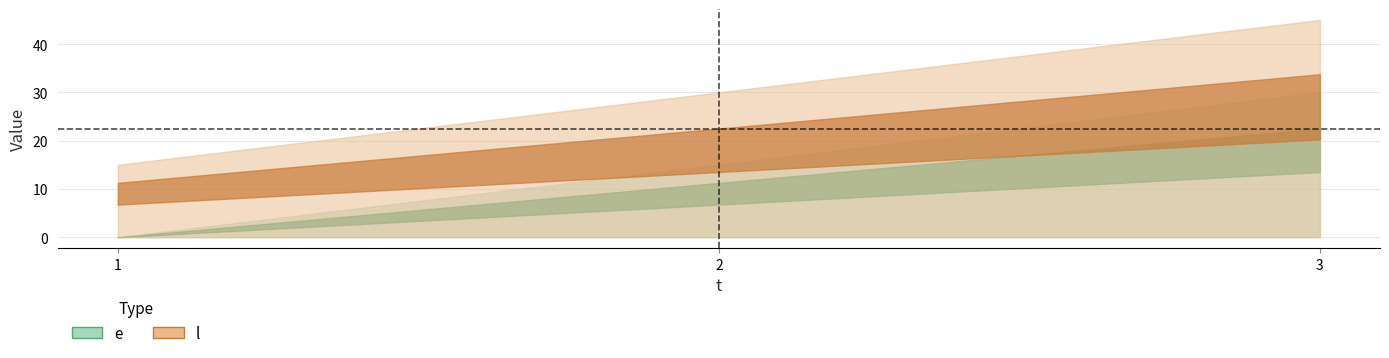

At how many categories does at least one series exceed 1?

3